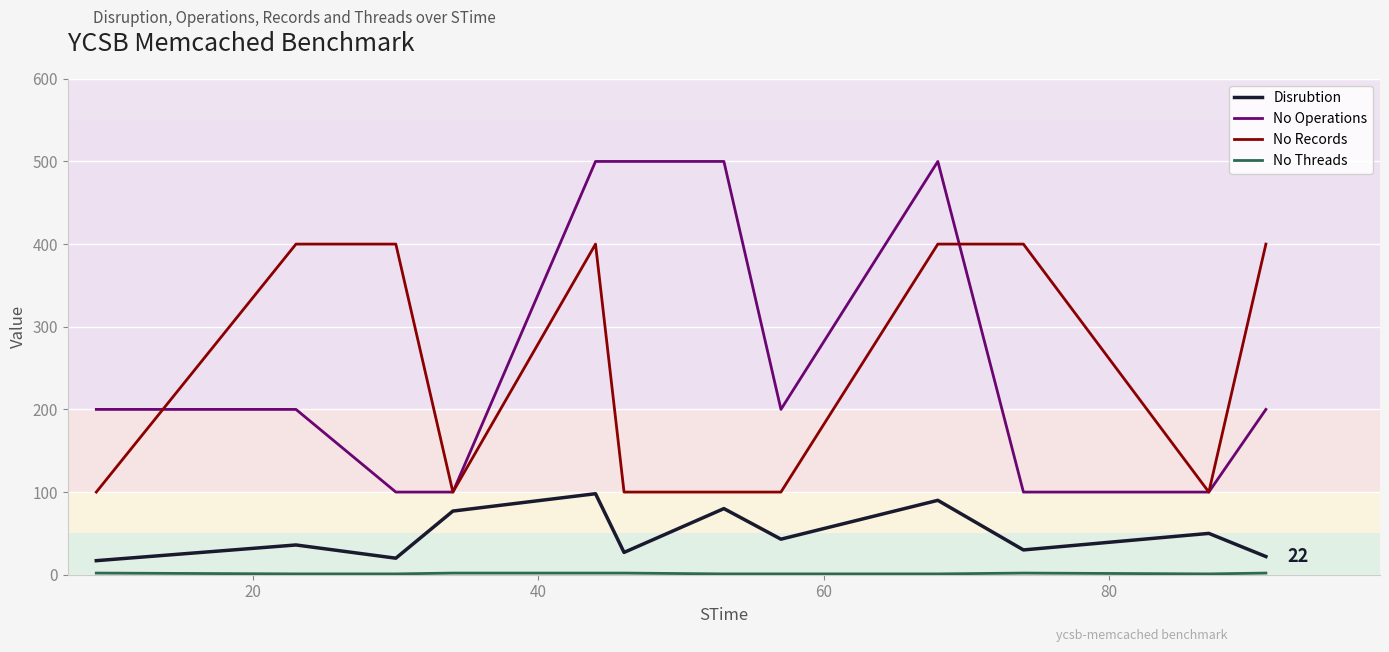

Which series has the largest range (max minus min)?

No Operations